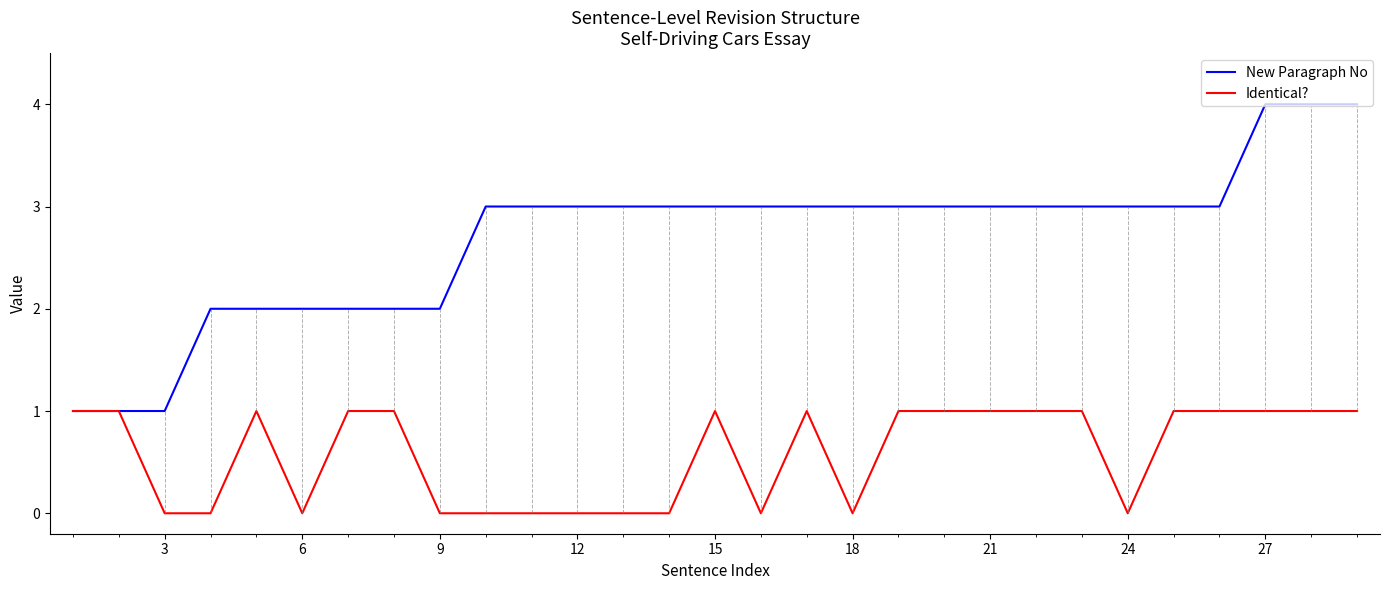

Which series has the widest spread of values?

New Paragraph No